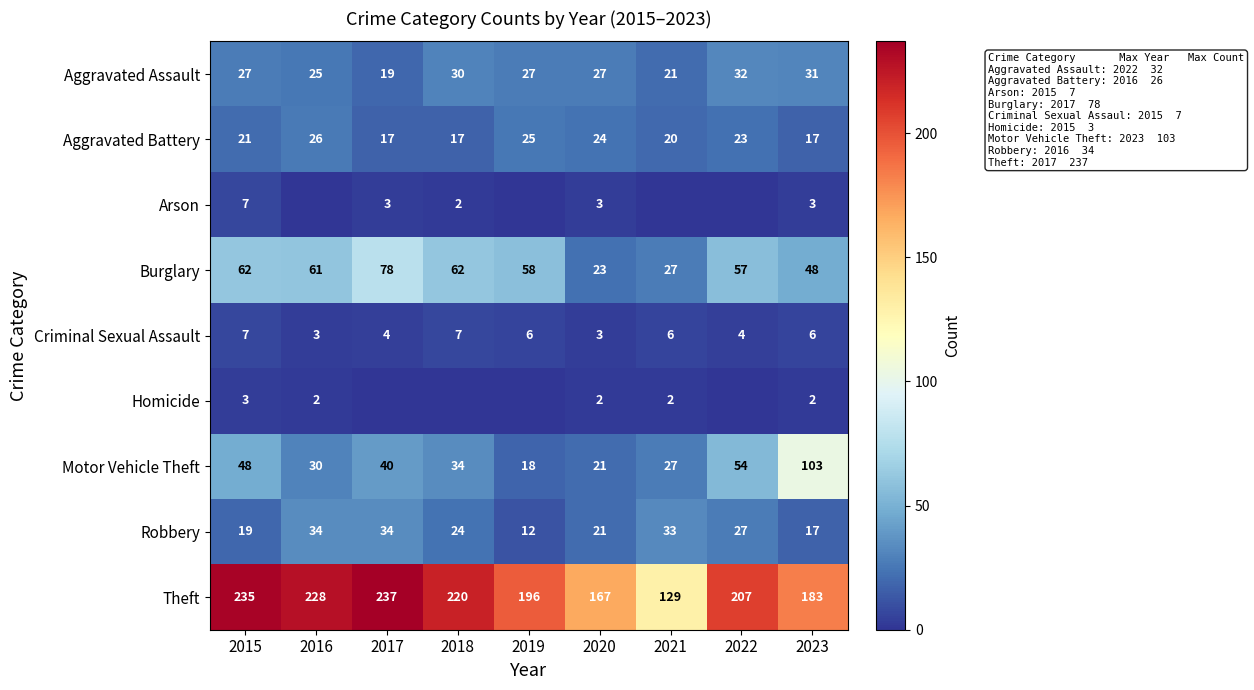

Is the value of Homicide at 2016 greater than the value of Robbery at 2023?

No